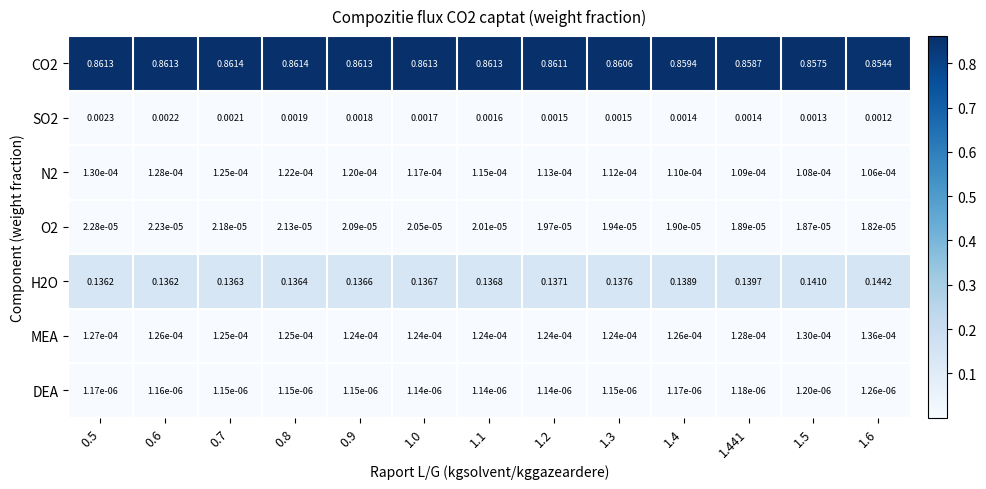

How many distinct data groups are displayed?

7